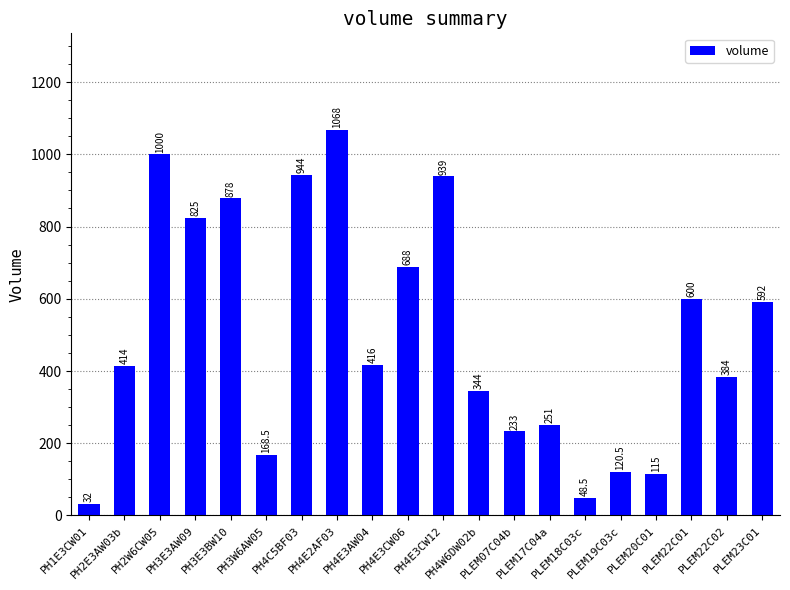

What is the greatest value displayed?

1068.0